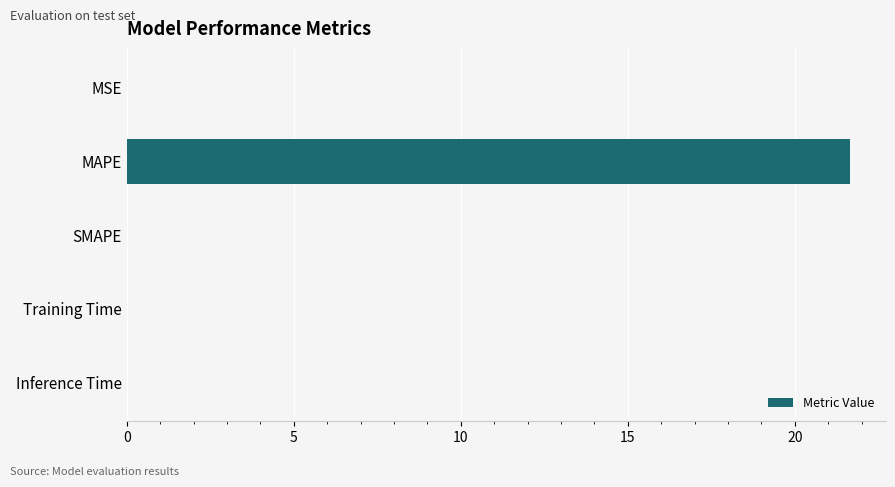

True or false: the data shows 0.0 at Inference Time.

True